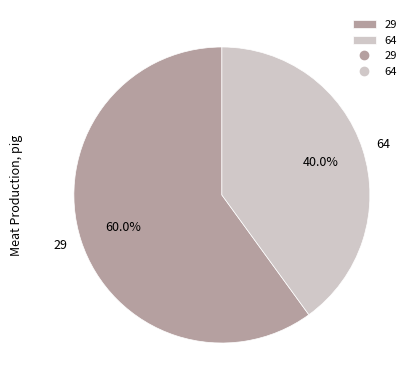

Which has a higher value, 64 or 29?

29